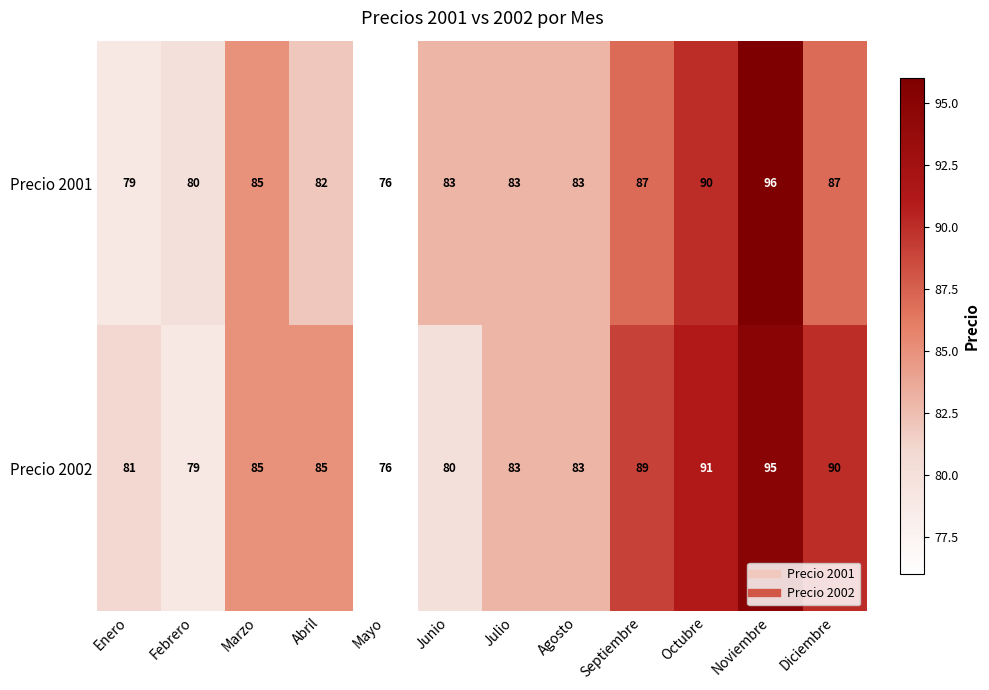

Which series has the largest range (max minus min)?

Precio 2001